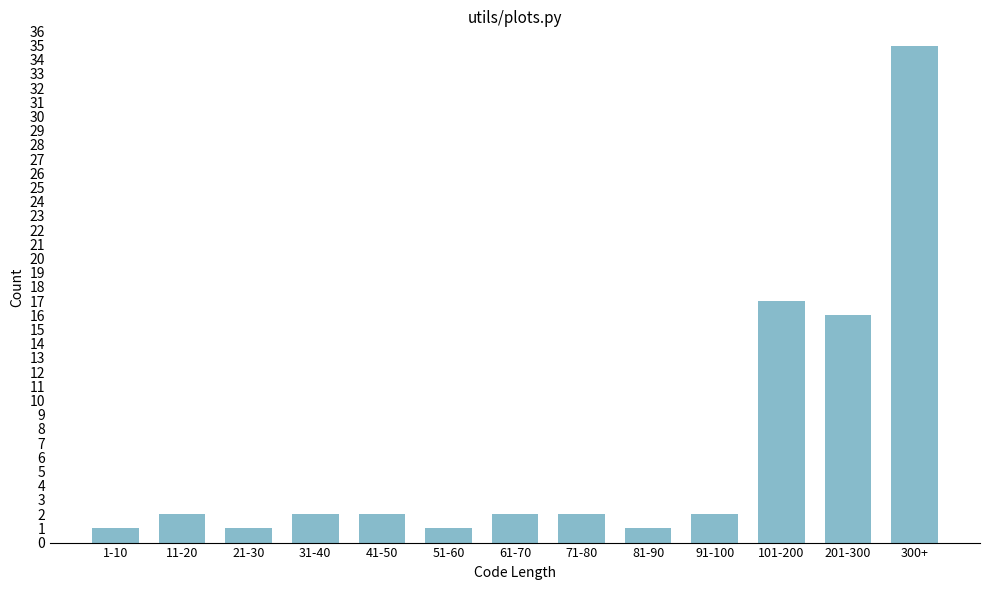

Reading left to right, what are all the values shown in this chart?

1-10=1	11-20=2	21-30=1	31-40=2	41-50=2	51-60=1	61-70=2	71-80=2	81-90=1	91-100=2	101-200=17	201-300=16	300+=35